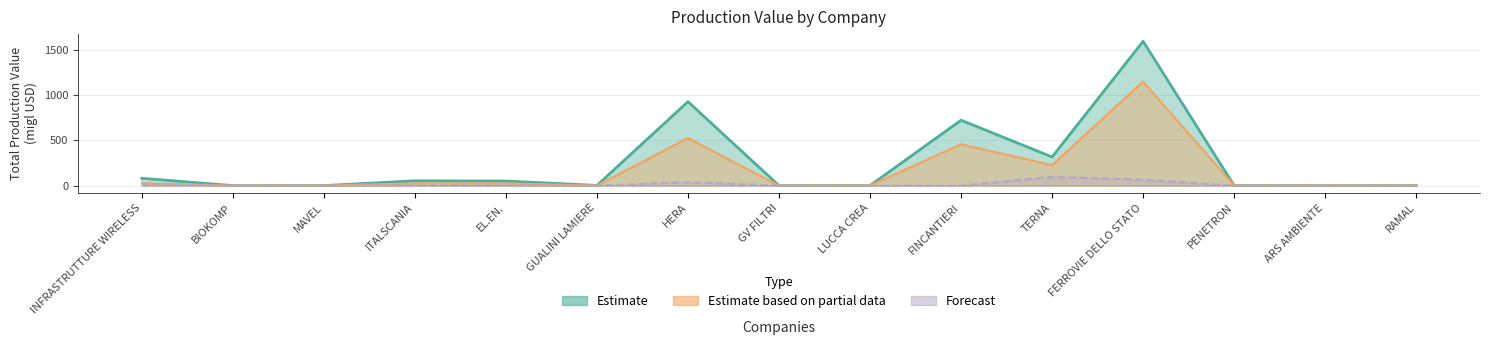

At which category does Estimate reach its first local peak?

ITALSCANIA